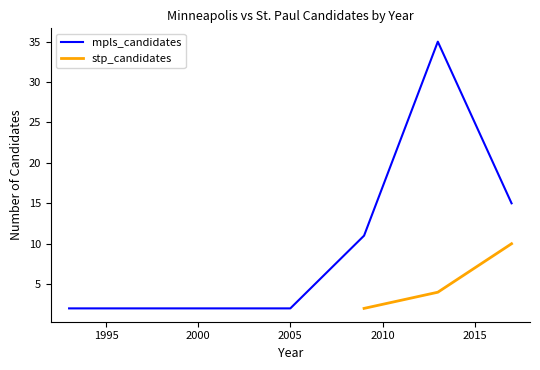

What is the greatest value displayed?

35